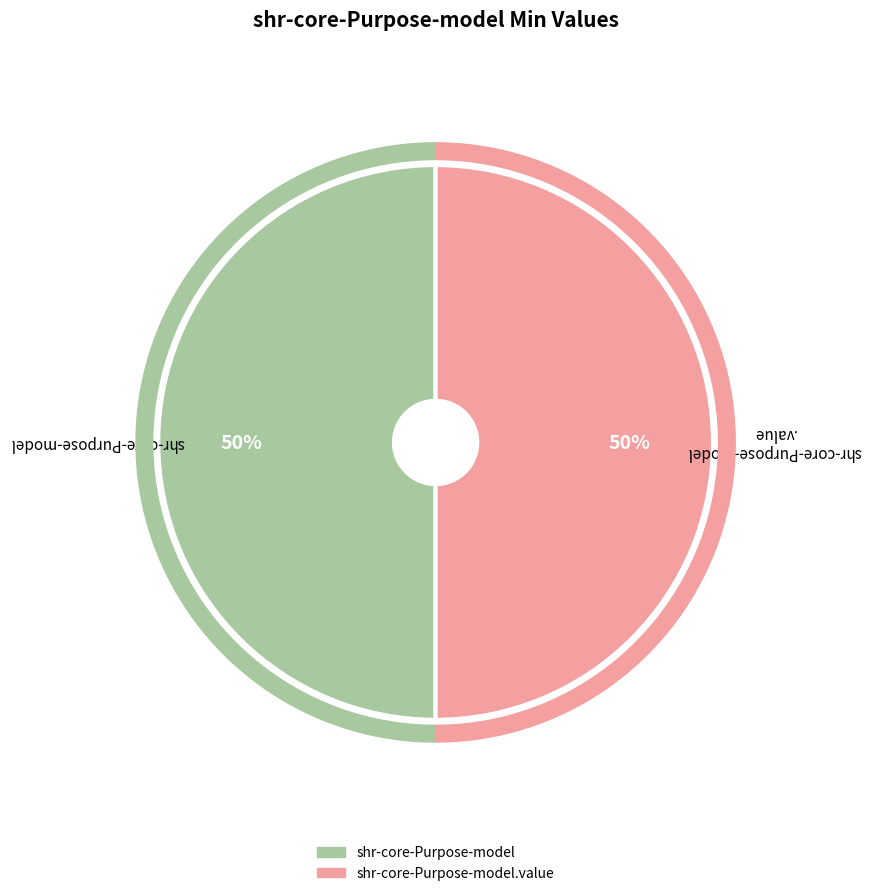

Which category has the biggest portion of the pie?

shr-core-Purpose-model.value